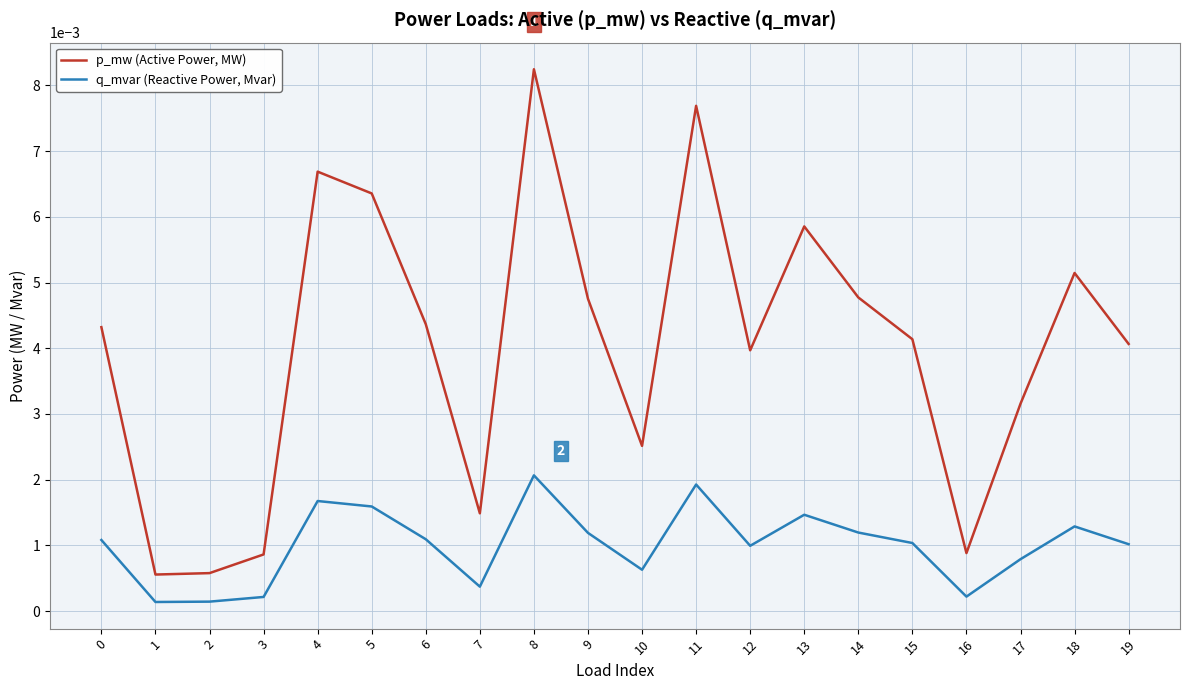

True or false: p_mw (Active Power, MW) and q_mvar (Reactive Power, Mvar) cross at least once.

False